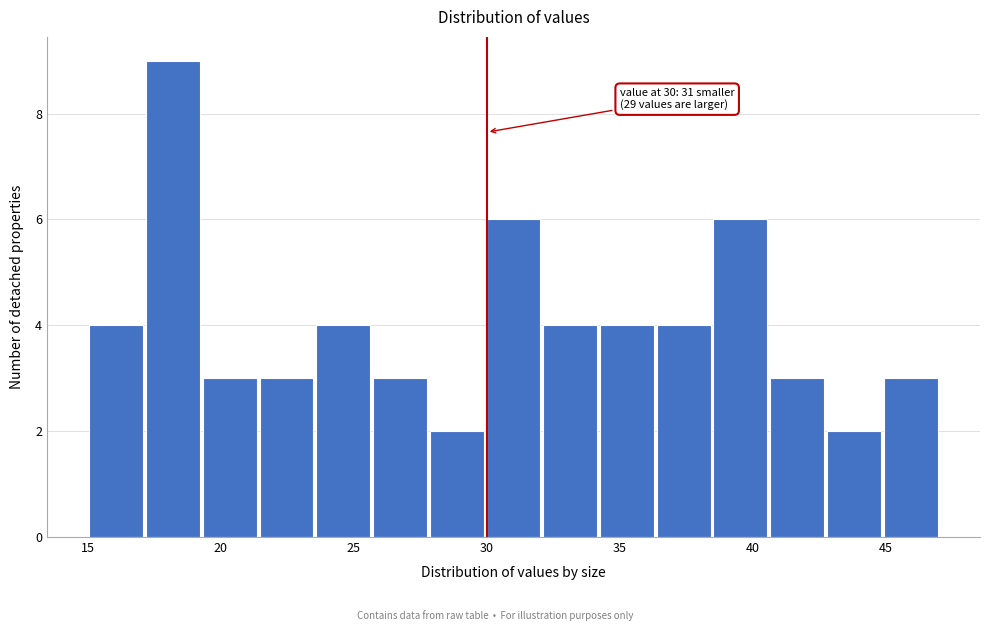

Over which range of the x-axis is the bar tallest?

17.0 to 19.5